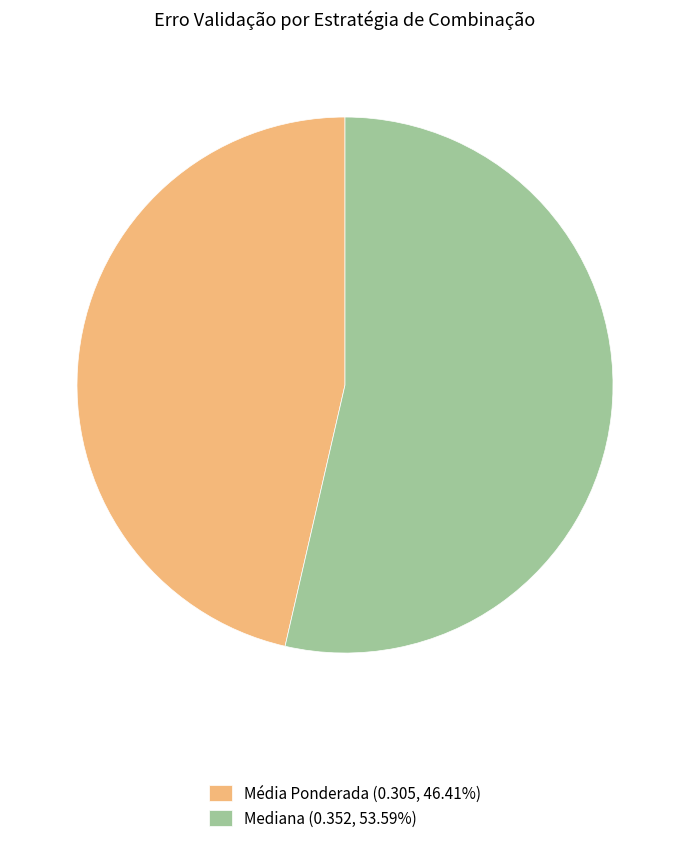

Is Mediana the majority of the pie?

Yes